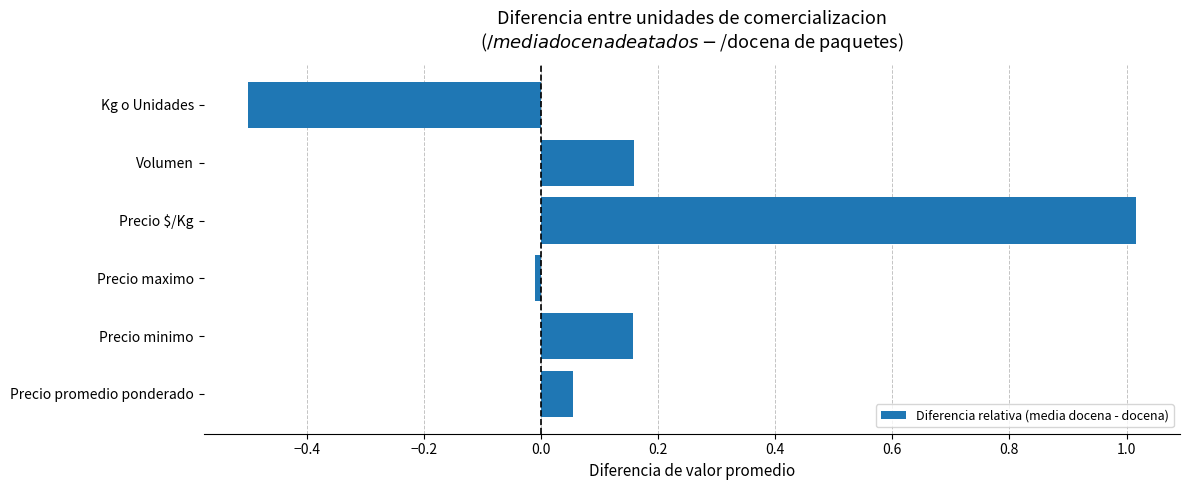

What is the difference between the maximum and minimum values?

1.5